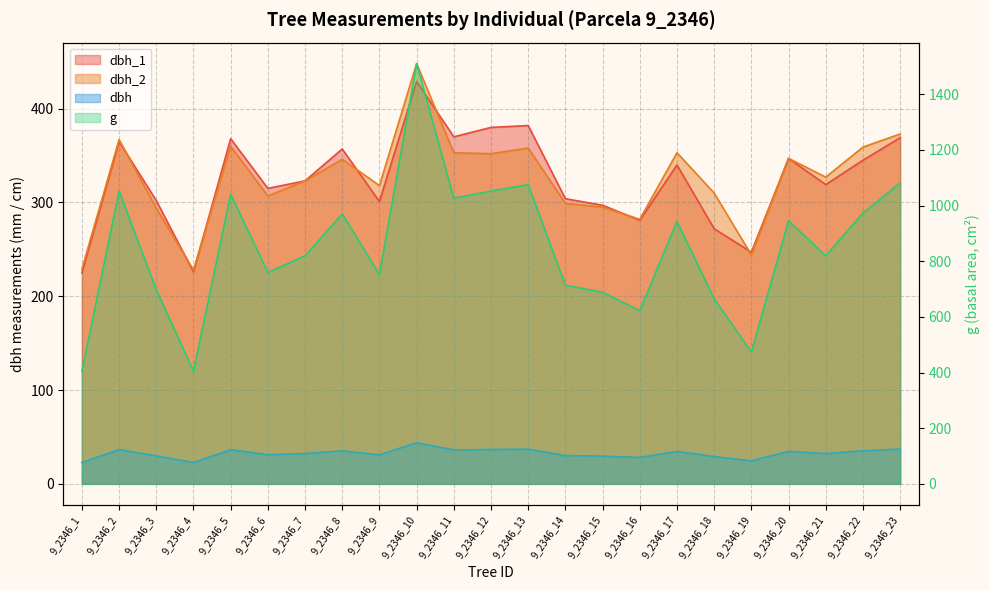

Is it true that dbh_1 equals 340.0 at 9_2346_17?

True